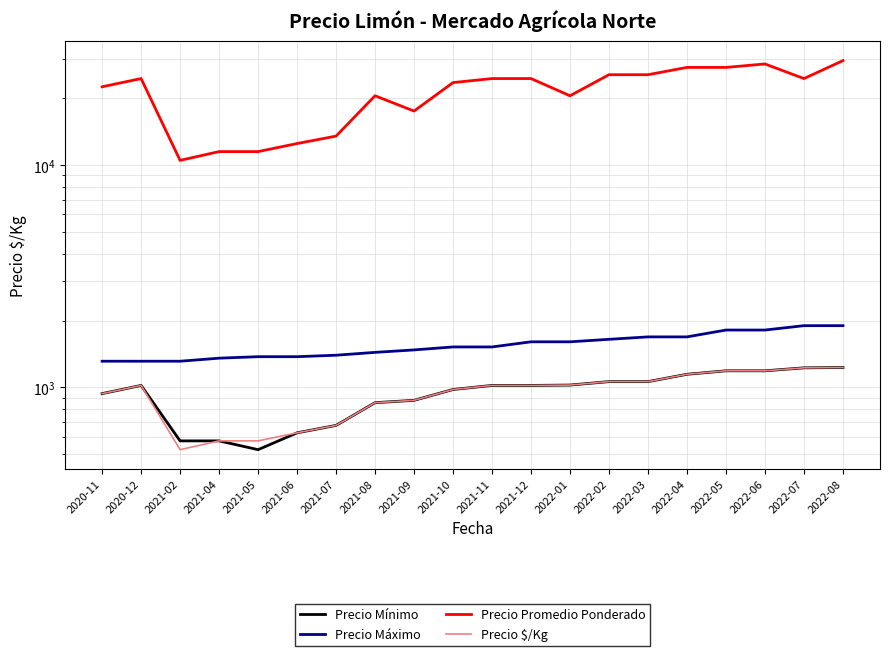

Is the value of Precio $/Kg at 2022-04 greater than the value of Precio Mínimo at 2021-02?

Yes